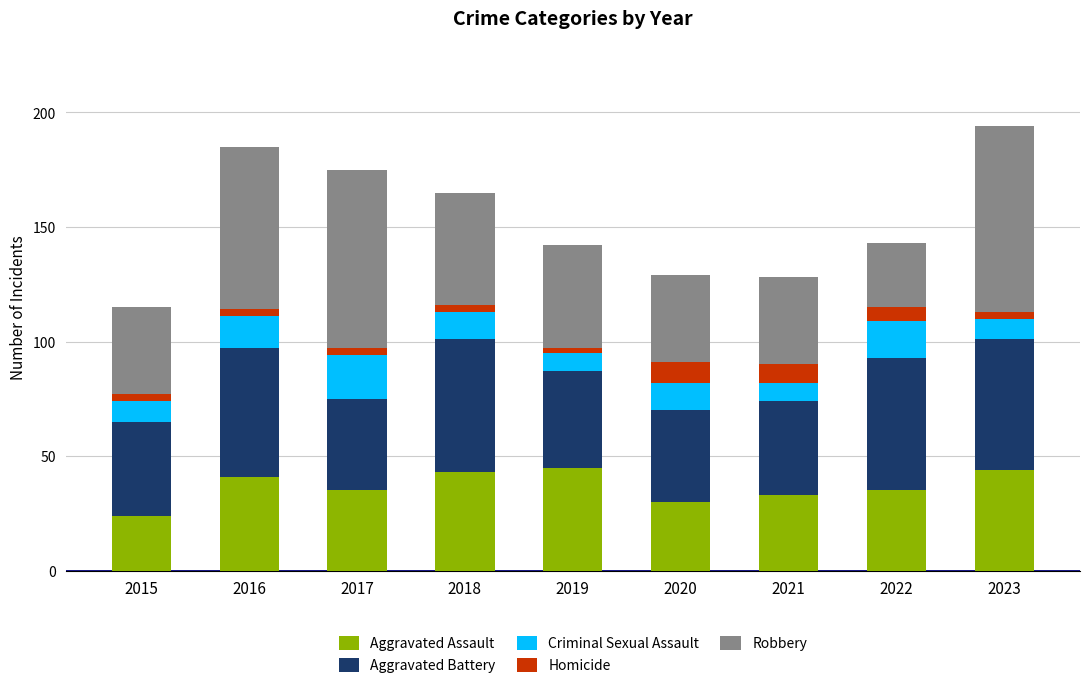

How many bars are there in total?

9